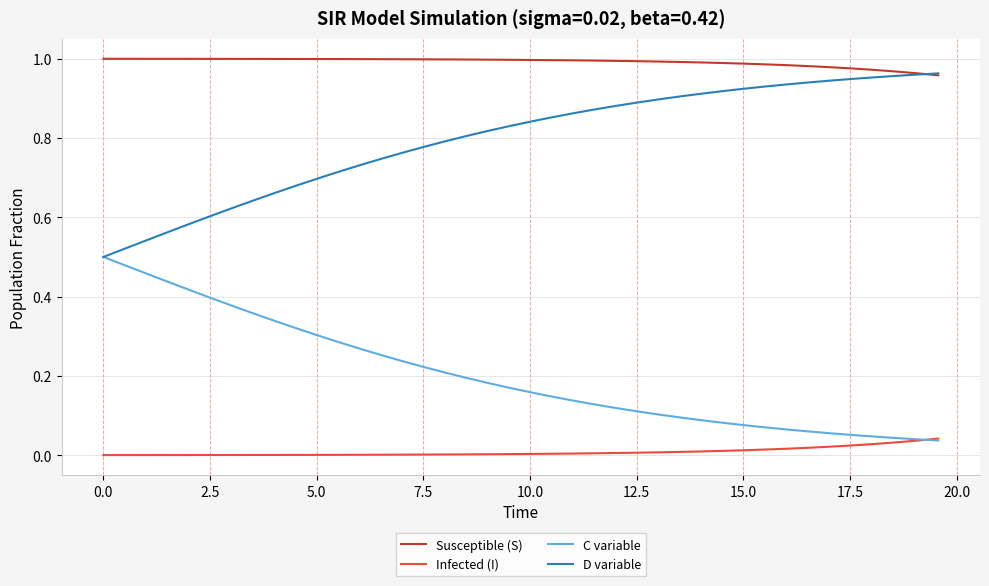

True or false: Susceptible (S) and C variable cross at least once.

False